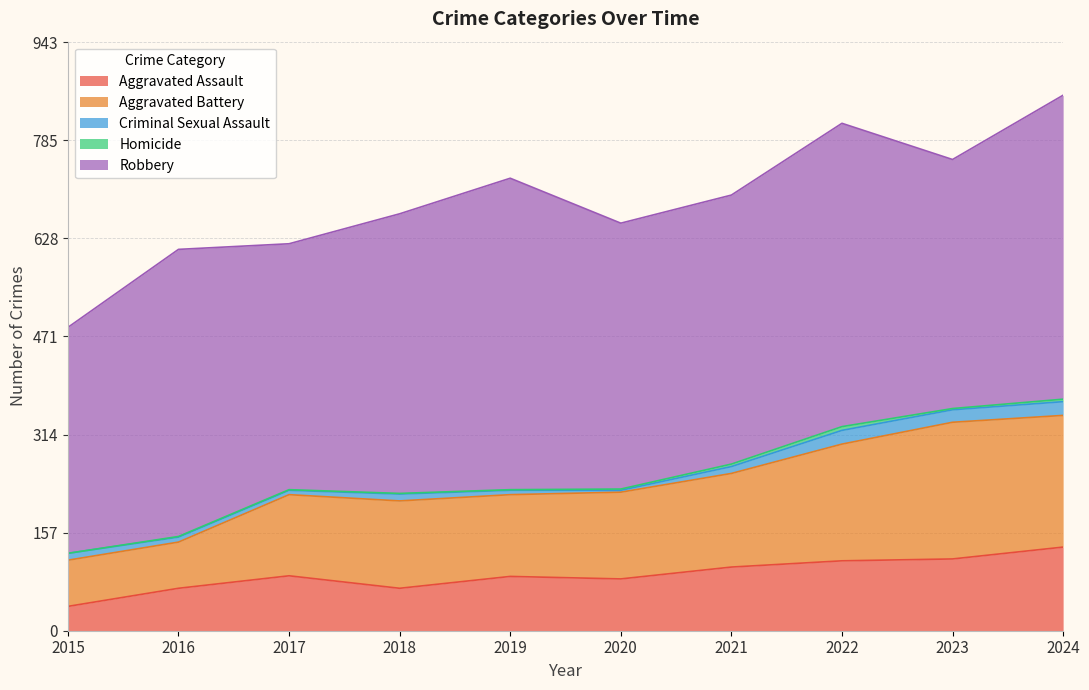

Between 2019 and 2020, which series saw the biggest shift?

Robbery